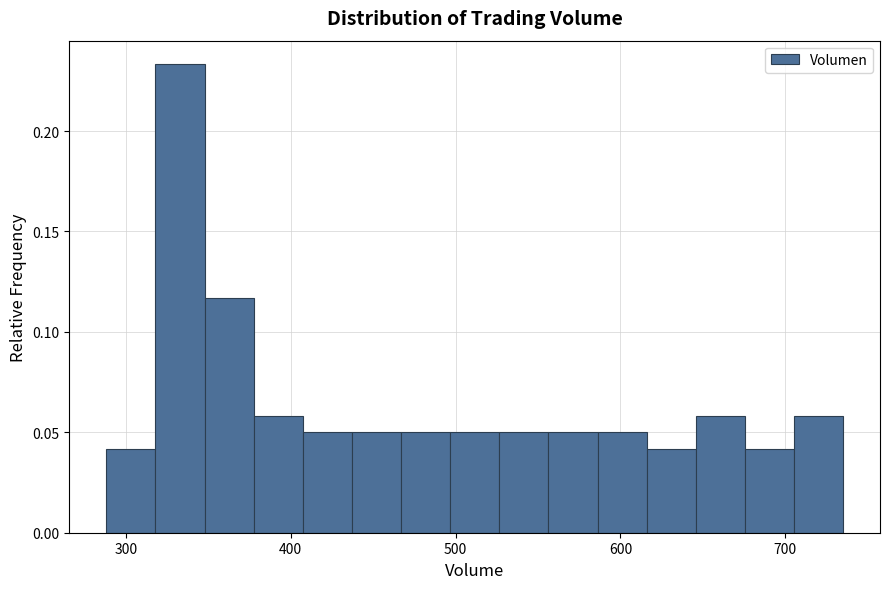

Around what value on the x-axis is the tallest bar? Give the approximate position of its centre, as read against the axis.

330